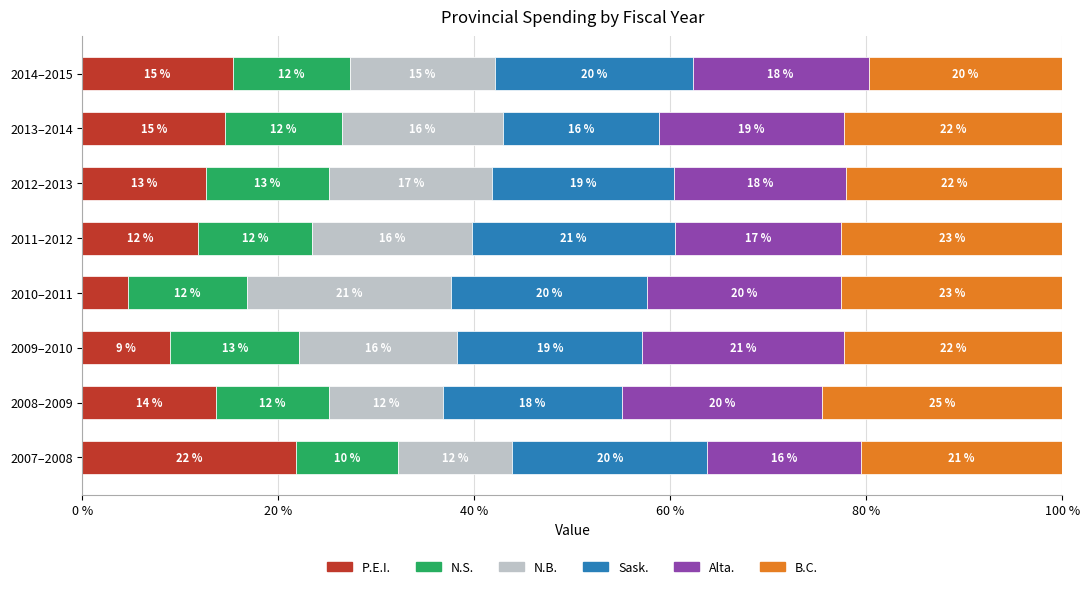

What is the lowest value of the P.E.I. series?

4.6